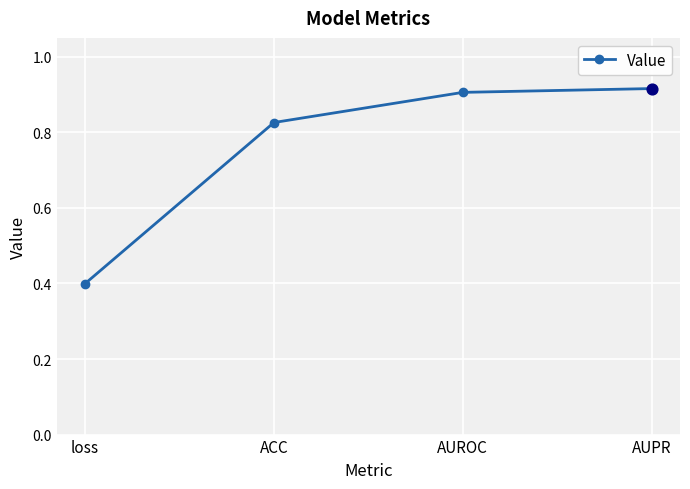

What is the change in value from loss to AUROC?

+0.5